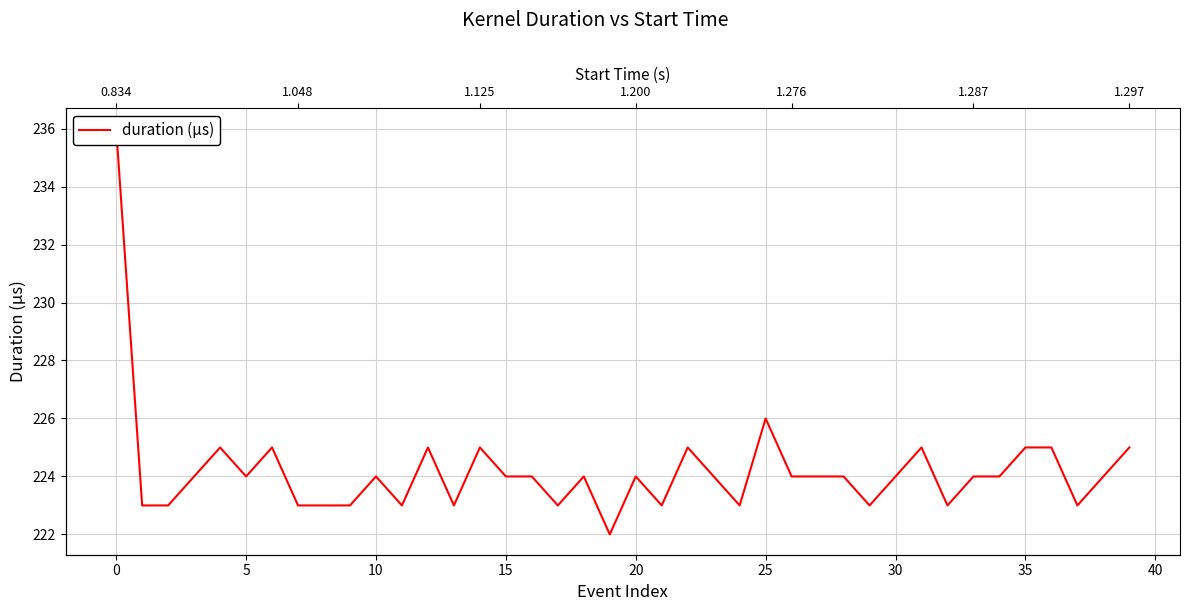

Does the chart have visible grid lines?

Yes